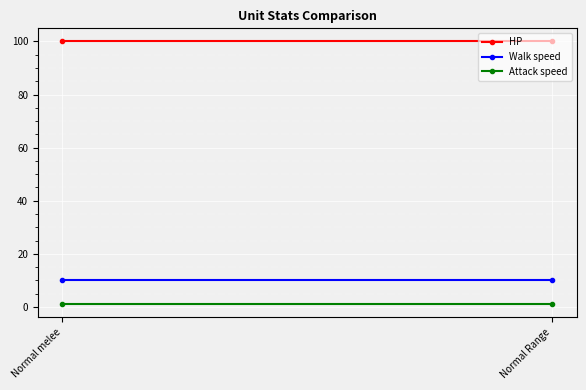

At how many categories does at least one series exceed 2?

2